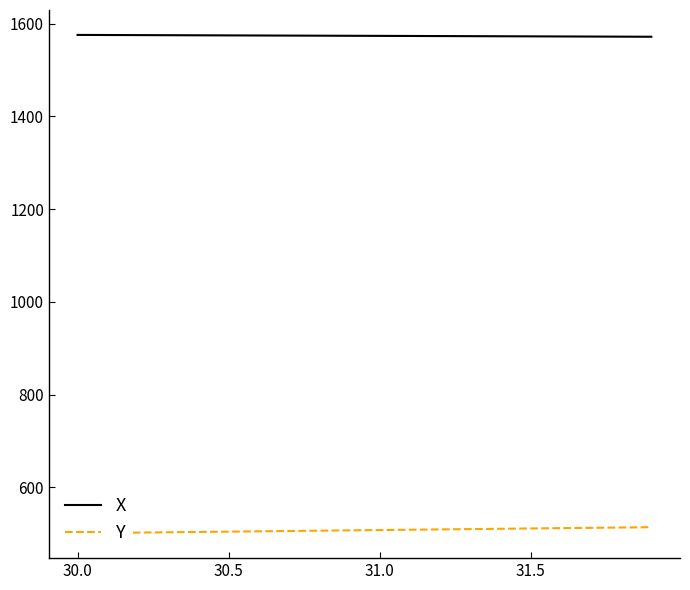

Is it true that X equals 1088.7 at 31.0?

False